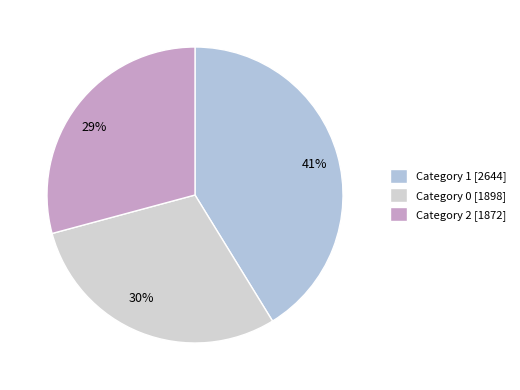

How many slices are in this pie chart?

3